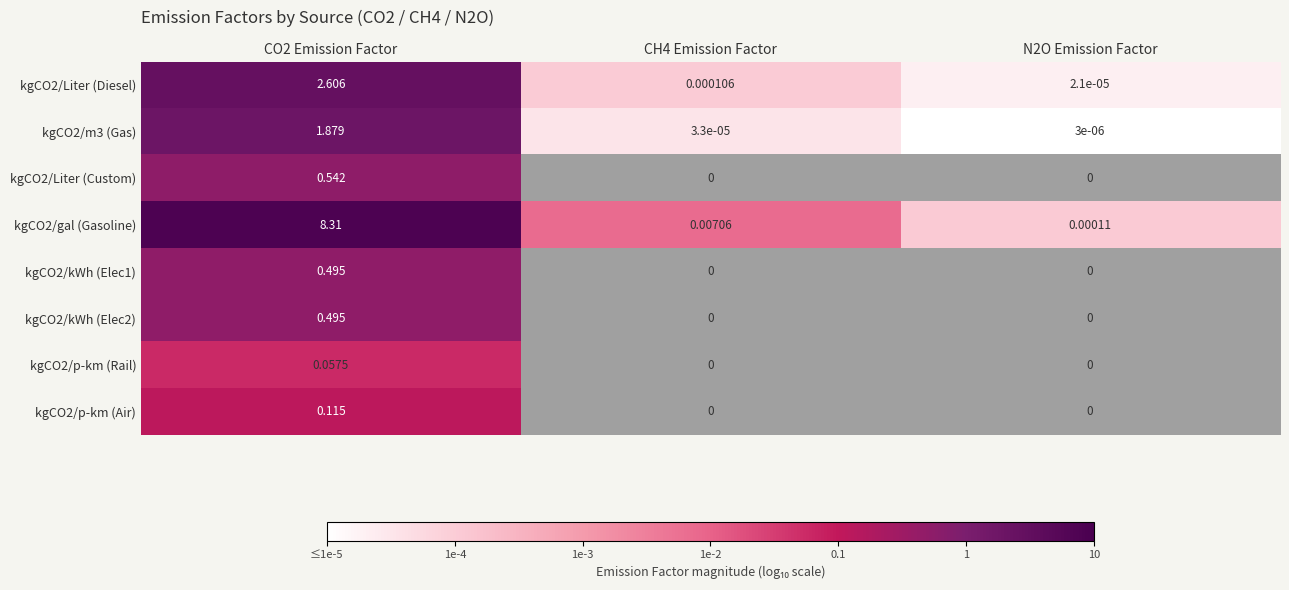

Is the value of kgCO2/gal (Gasoline) at CO2 Emission Factor greater than the value of kgCO2/Liter (Diesel) at N2O Emission Factor?

Yes